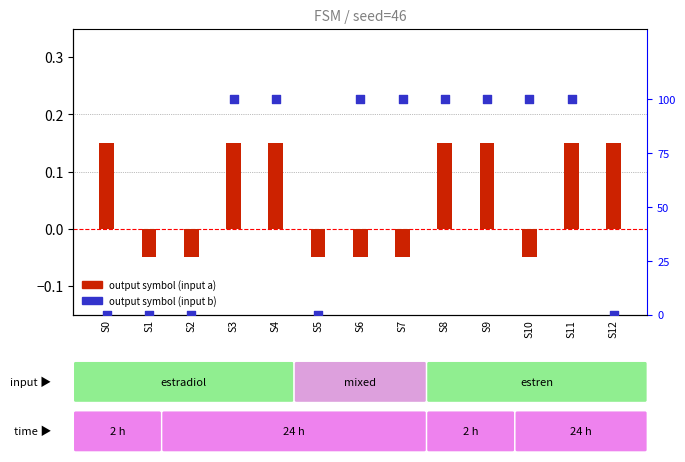

Is the value of output_symbol (input b) at S11 greater than the value of output_symbol (input a) at S5?

Yes